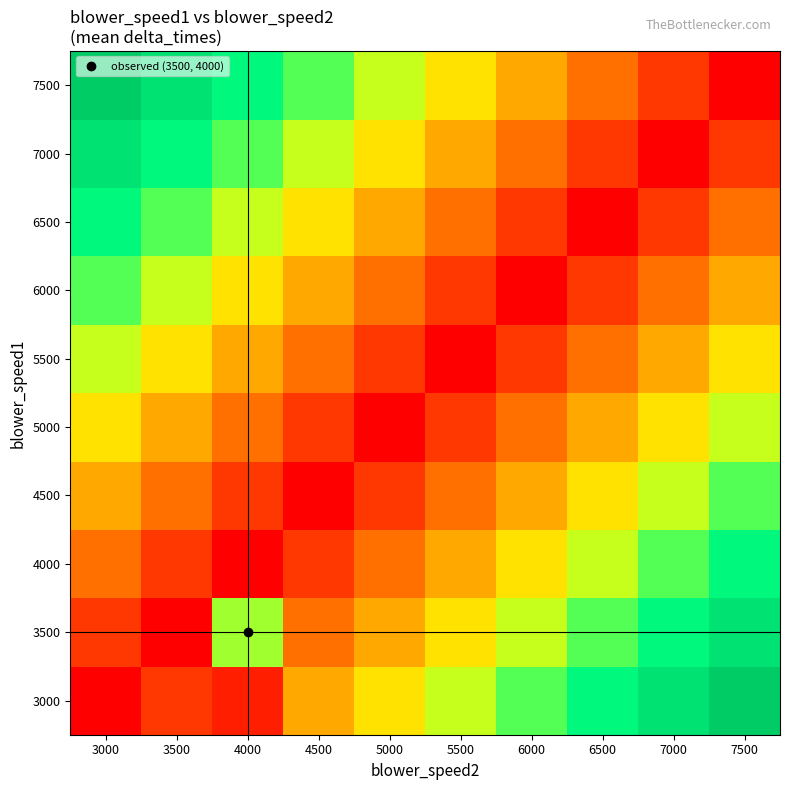

How many distinct data groups are displayed?

10